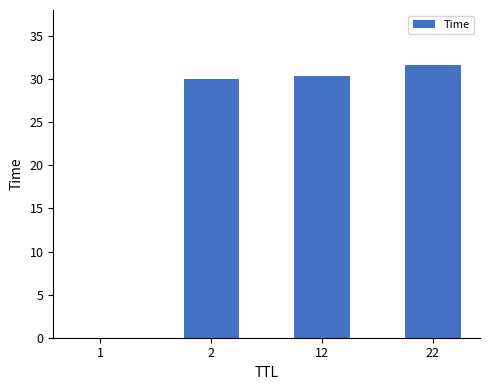

Are the bars horizontal?

No